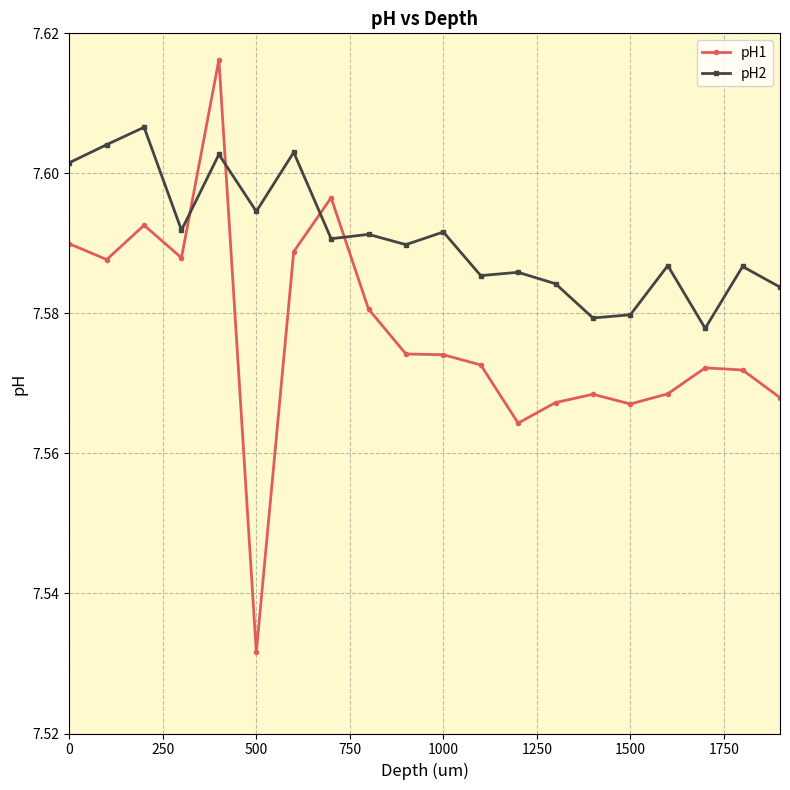

What is the sum of all pH1 values?

151.5